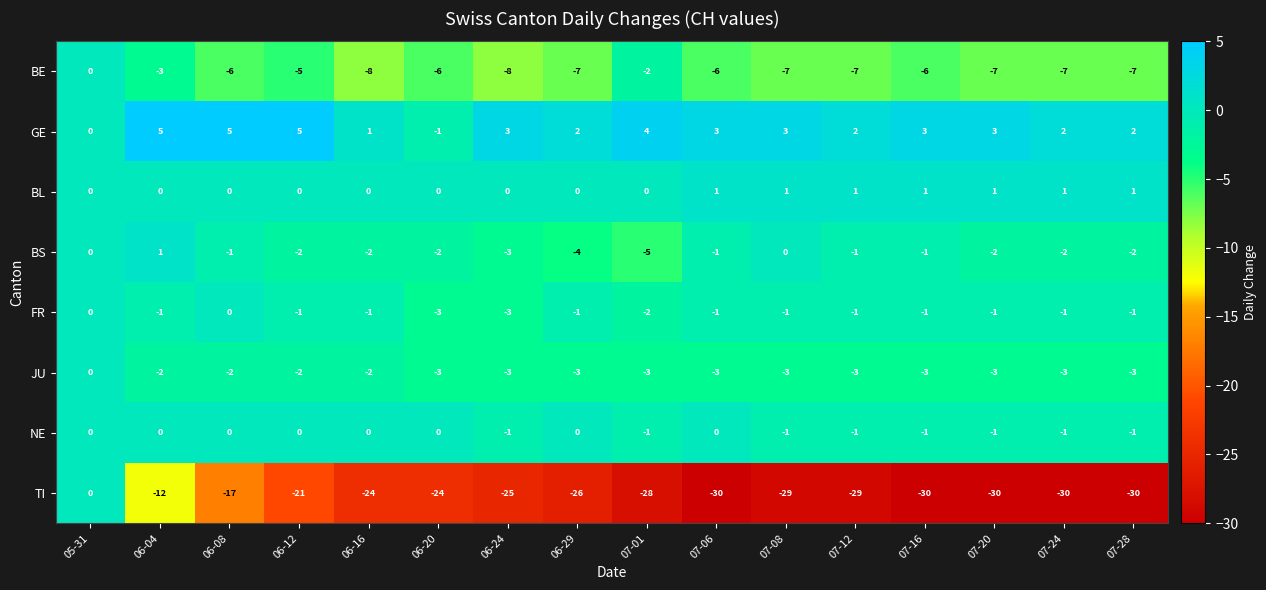

What is the sum of the BS values at 07-16 and 07-28?

-3